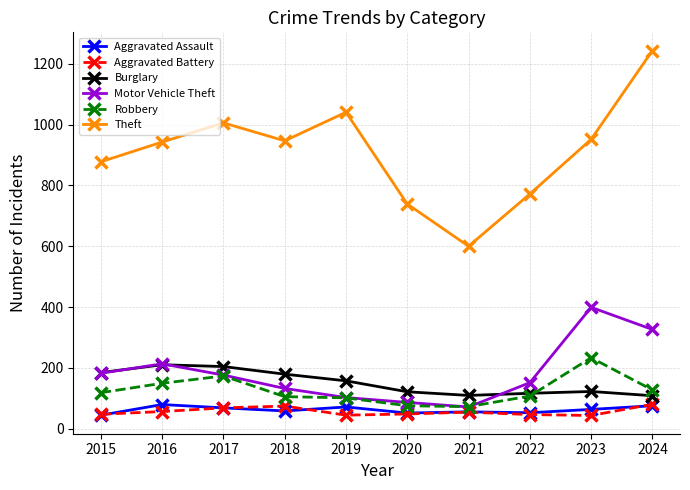

What is the difference between the highest and lowest values at 2023?

909